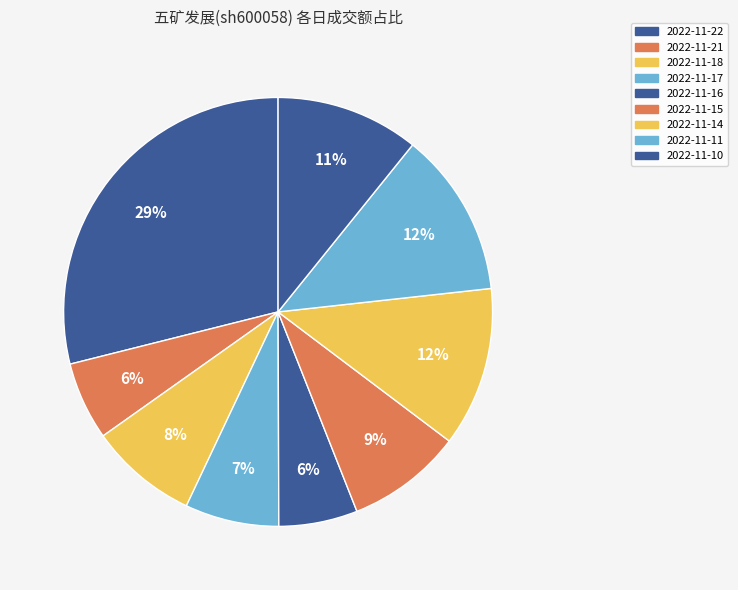

To the nearest percent, what percentage of the pie is 2022-11-22?

29%